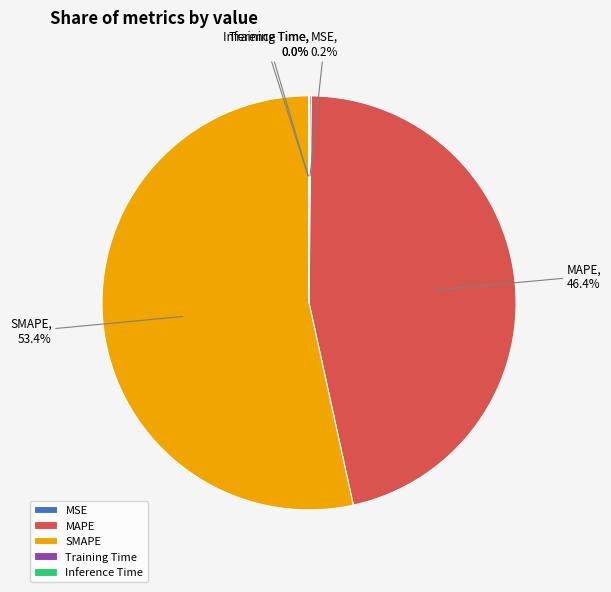

What portion of the pie excludes SMAPE?

46.6%